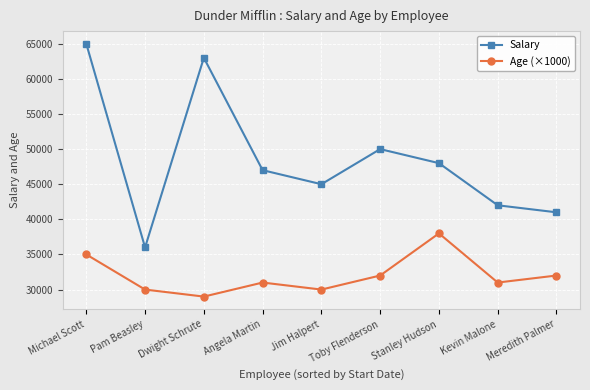

Which series changed the most between Jim Halpert and Kevin Malone?

Salary